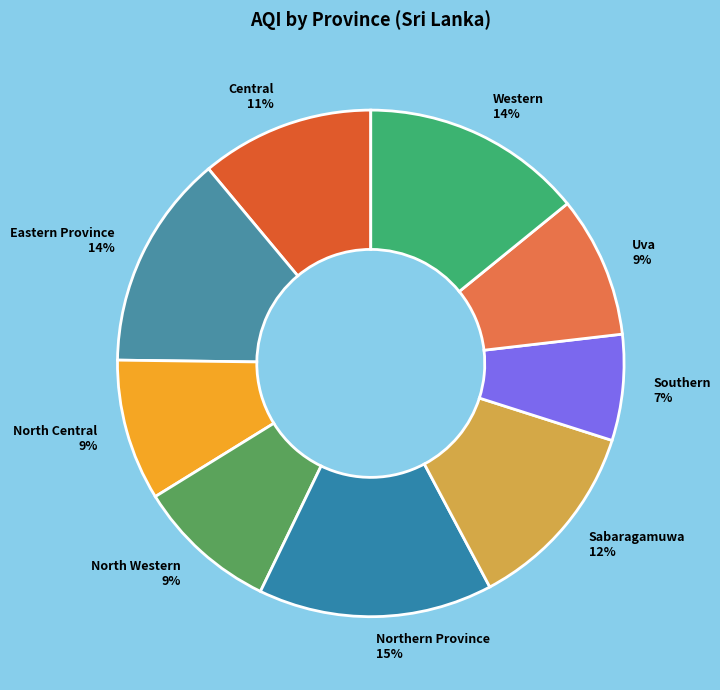

How many segments does this pie chart have?

9